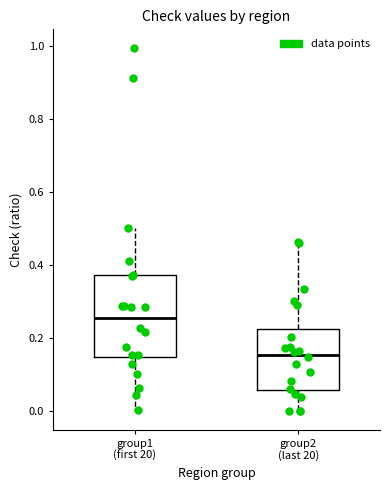

Reading left to right, read every box against the y-axis: the position of its median line, the range the box covers, and the ends of its whiskers. The values are not printed on the chart, so give them approximately, as read against the axis.

group1 (first 20): median 0.26, box 0.14 to 0.38, whiskers 0.00 to 0.50
group2 (last 20): median 0.16, box 0.06 to 0.22, whiskers 0.00 to 0.46